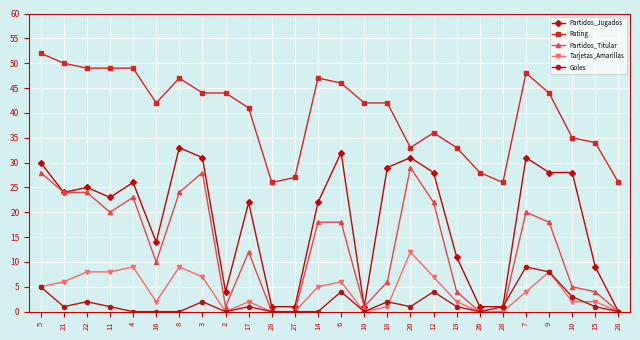

Count the number of data series in this chart.

5